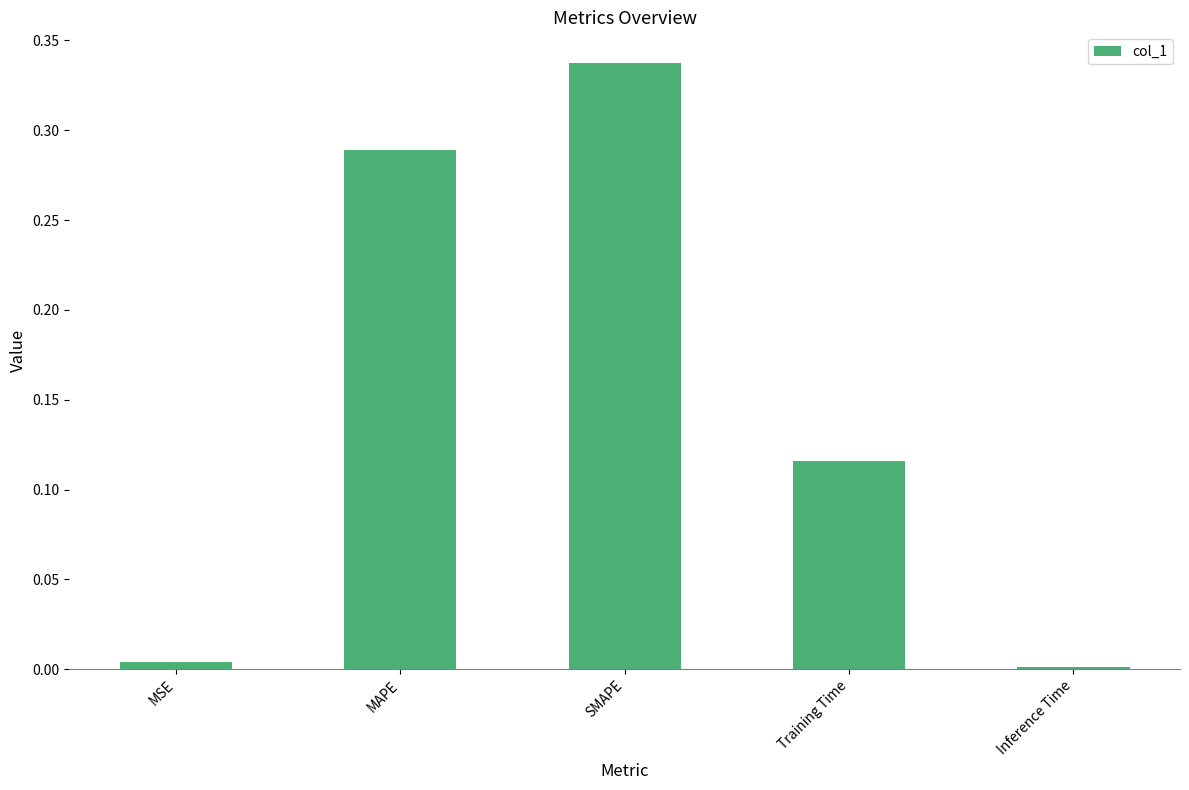

What is the label of the 2nd bar from the right?

Training Time